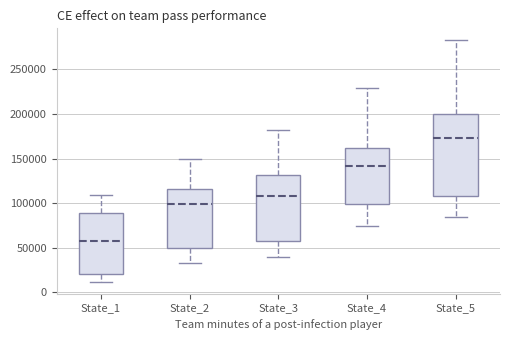

Reading left to right, transcribe this box plot: for each box, give where its median line is, the range the box spans, and where its two whiskers end, as read against the y-axis. The values are not printed on the chart, so give them approximately, as read against the axis.

State_1: median 60000, box 20000 to 90000, whiskers 10000 to 110000
State_2: median 100000, box 50000 to 115000, whiskers 35000 to 150000
State_3: median 110000, box 60000 to 130000, whiskers 40000 to 180000
State_4: median 140000, box 100000 to 160000, whiskers 75000 to 230000
State_5: median 175000, box 110000 to 200000, whiskers 85000 to 285000